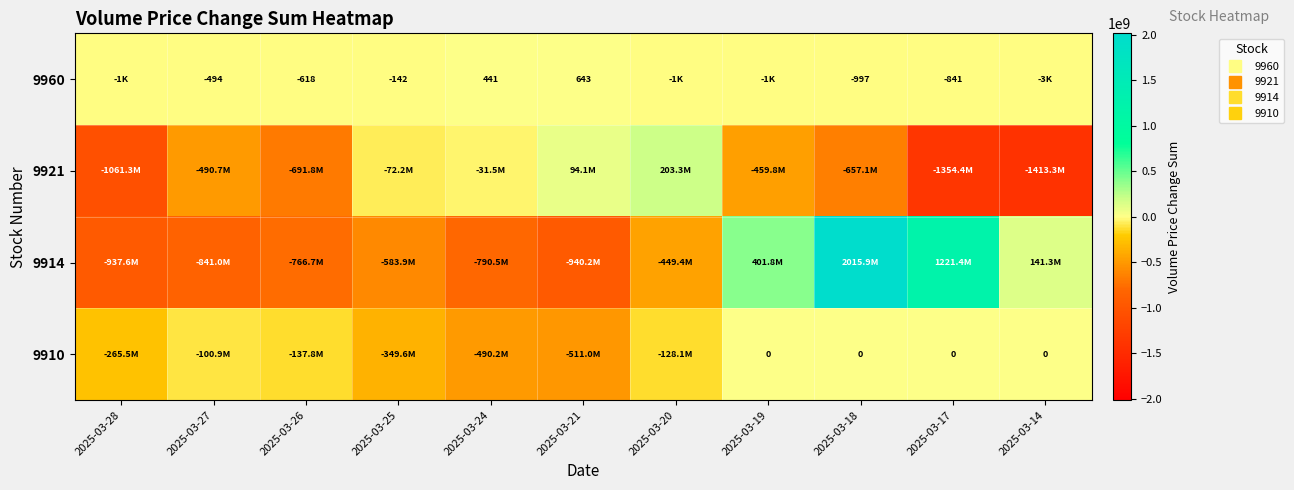

What is the maximum value shown in the chart?

2015904389